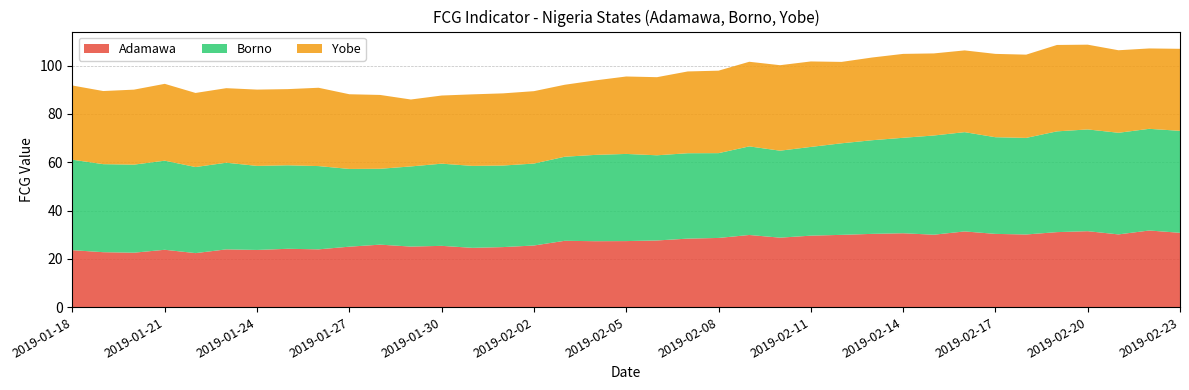

Reading left to right, extract all data points from this chart.

Adamawa: 2019-01-18=23.6	2019-01-19=22.8	2019-01-20=22.5	2019-01-21=23.8	2019-01-22=22.4	2019-01-23=23.9	2019-01-24=23.7	2019-01-25=24.2	2019-01-26=23.9	2019-01-27=25.0	2019-01-28=25.9	2019-01-29=25.1	2019-01-30=25.4	2019-01-31=24.6	2019-02-01=24.9	2019-02-02=25.5	2019-02-03=27.5	2019-02-04=27.3	2019-02-05=27.4	2019-02-06=27.6	2019-02-07=28.4	2019-02-08=28.7	2019-02-09=29.9	2019-02-10=28.8	2019-02-11=29.6	2019-02-12=29.9	2019-02-13=30.3	2019-02-14=30.6	2019-02-15=30.0	2019-02-16=31.4	2019-02-17=30.3	2019-02-18=30.1	2019-02-19=31.1	2019-02-20=31.5	2019-02-21=30.1	2019-02-22=31.7	2019-02-23=30.8
Borno: 2019-01-18=37.5	2019-01-19=36.5	2019-01-20=36.5	2019-01-21=36.9	2019-01-22=35.6	2019-01-23=35.9	2019-01-24=34.8	2019-01-25=34.6	2019-01-26=34.5	2019-01-27=32.2	2019-01-28=31.4	2019-01-29=33.2	2019-01-30=34.0	2019-01-31=33.9	2019-02-01=33.8	2019-02-02=33.9	2019-02-03=34.8	2019-02-04=35.7	2019-02-05=36.1	2019-02-06=35.3	2019-02-07=35.4	2019-02-08=35.1	2019-02-09=36.7	2019-02-10=36.0	2019-02-11=36.7	2019-02-12=37.9	2019-02-13=38.8	2019-02-14=39.5	2019-02-15=41.1	2019-02-16=41.1	2019-02-17=40.0	2019-02-18=40.0	2019-02-19=41.7	2019-02-20=42.1	2019-02-21=42.1	2019-02-22=42.1	2019-02-23=42.2
Yobe: 2019-01-18=30.7	2019-01-19=30.3	2019-01-20=31.0	2019-01-21=31.8	2019-01-22=30.7	2019-01-23=30.9	2019-01-24=31.6	2019-01-25=31.5	2019-01-26=32.4	2019-01-27=30.9	2019-01-28=30.6	2019-01-29=27.7	2019-01-30=28.2	2019-01-31=29.6	2019-02-01=29.9	2019-02-02=30.0	2019-02-03=29.8	2019-02-04=30.8	2019-02-05=32.1	2019-02-06=32.3	2019-02-07=33.9	2019-02-08=34.1	2019-02-09=35.0	2019-02-10=35.4	2019-02-11=35.4	2019-02-12=33.7	2019-02-13=34.3	2019-02-14=34.7	2019-02-15=34.0	2019-02-16=33.8	2019-02-17=34.5	2019-02-18=34.5	2019-02-19=35.8	2019-02-20=35.1	2019-02-21=34.2	2019-02-22=33.3	2019-02-23=34.0